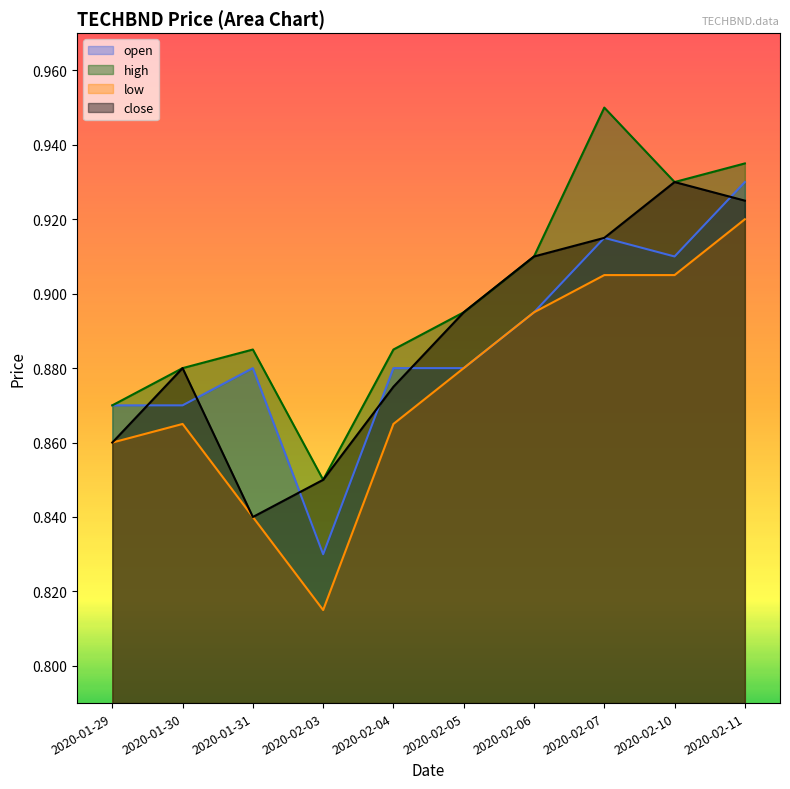

Where is the first local minimum for close?

2020-01-31